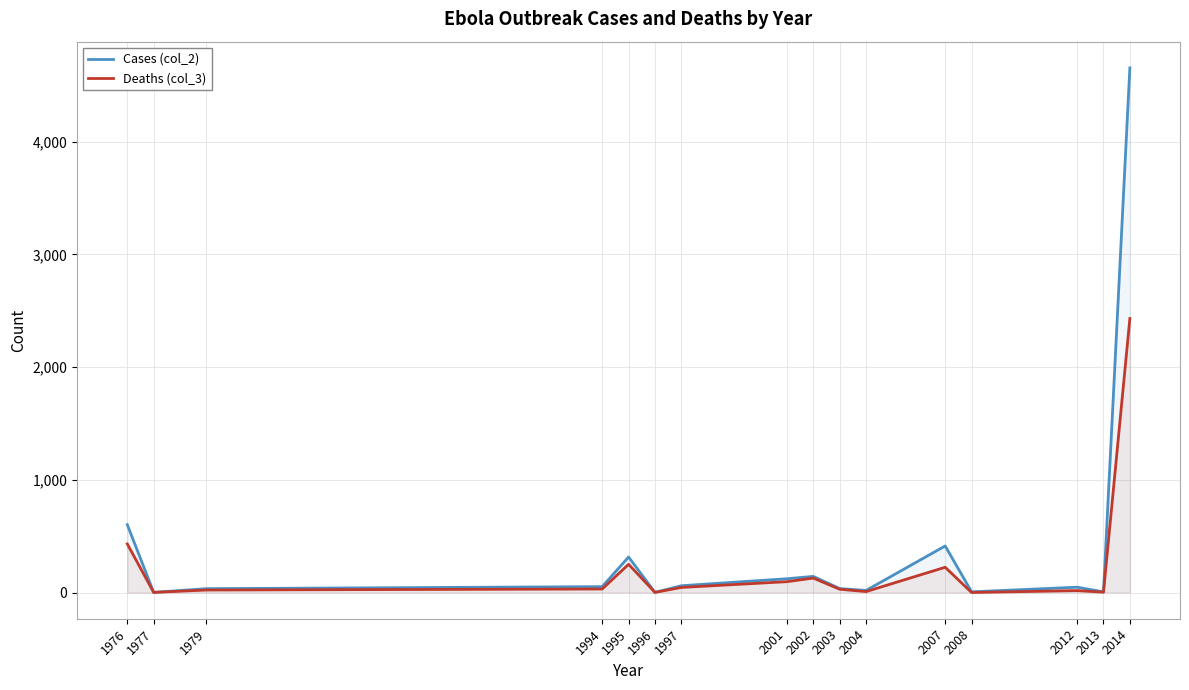

The value of Deaths (col_3) at 1995 is 250. True or false?

True